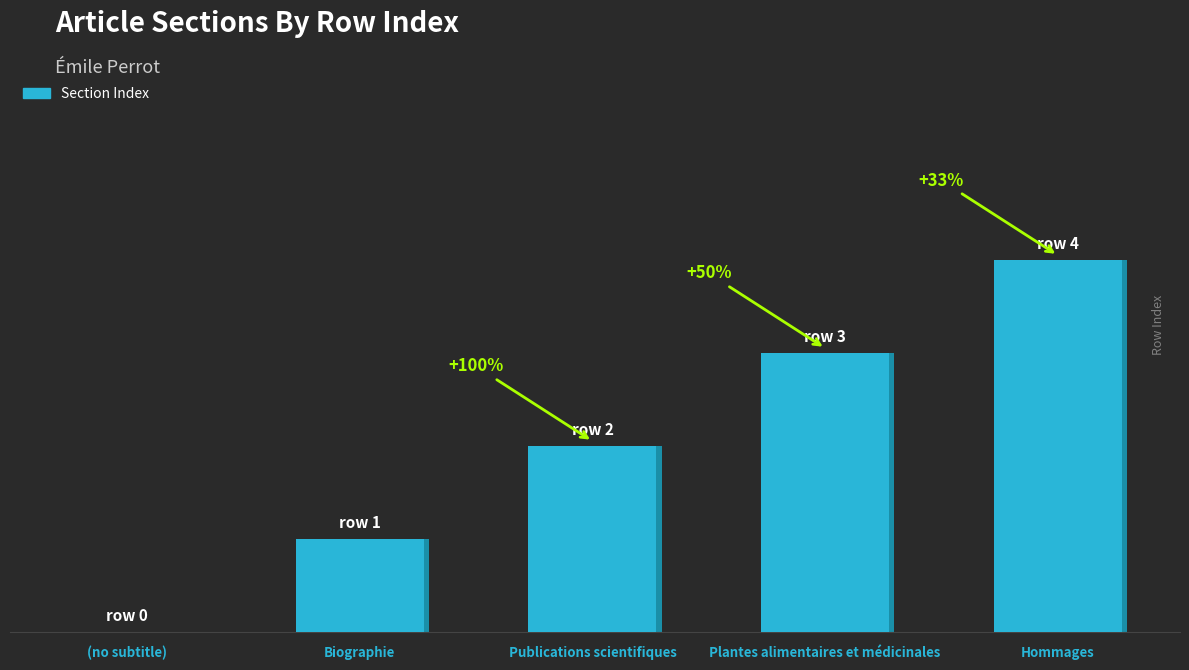

At which category does the chart reach its minimum across all series?

(no subtitle)